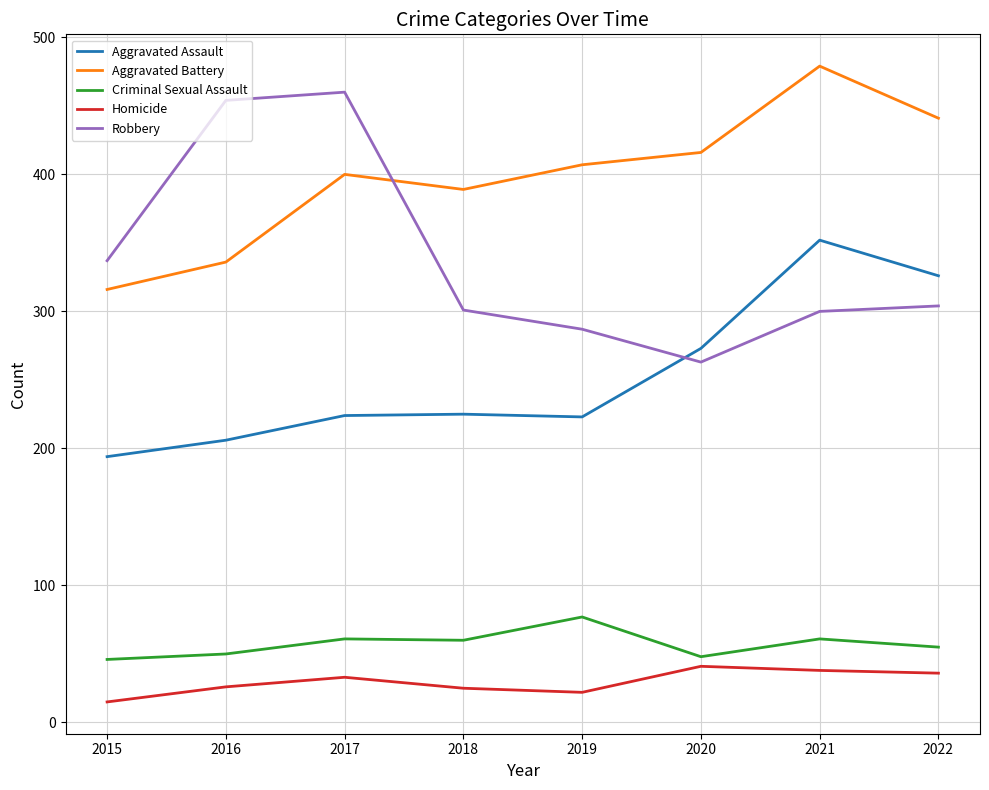

True or false: Aggravated Battery and Aggravated Assault cross at least once.

False